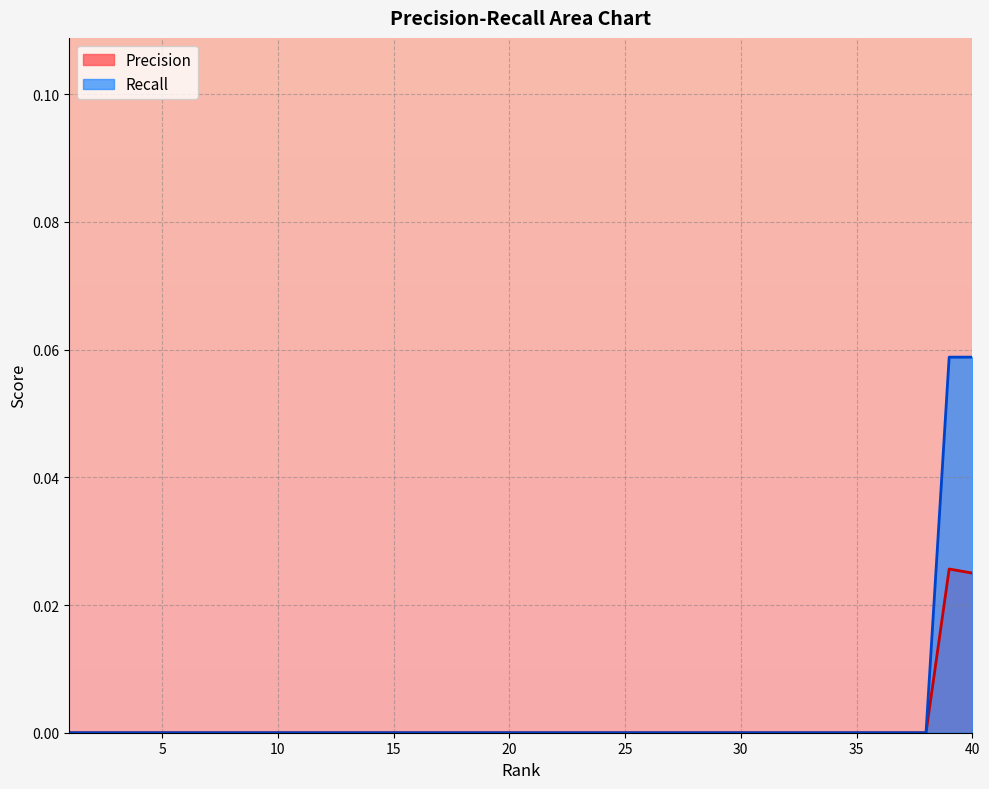

True or false: Precision has a value of 0.0 at 15.

True